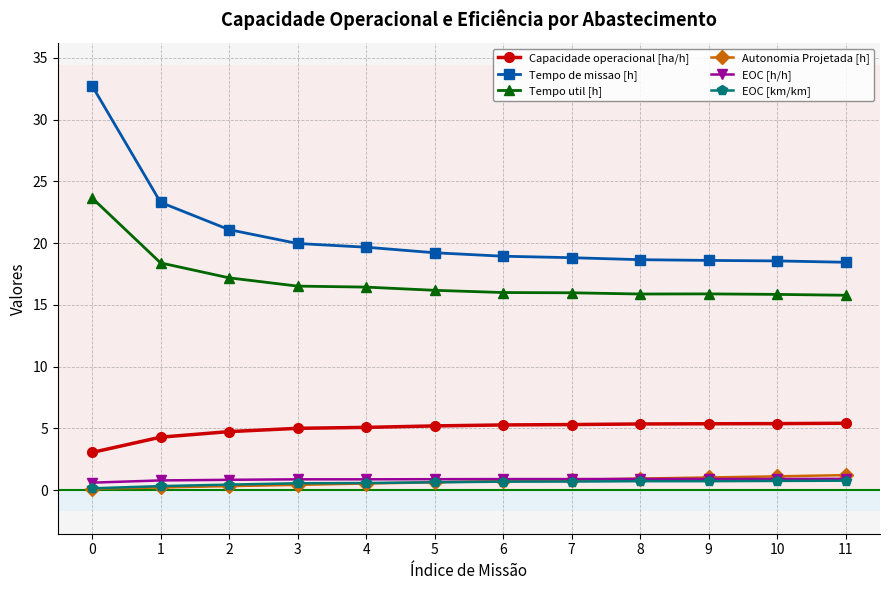

What is the sum of the Capacidade operacional [ha/h] values at 0 and 5?

8.3